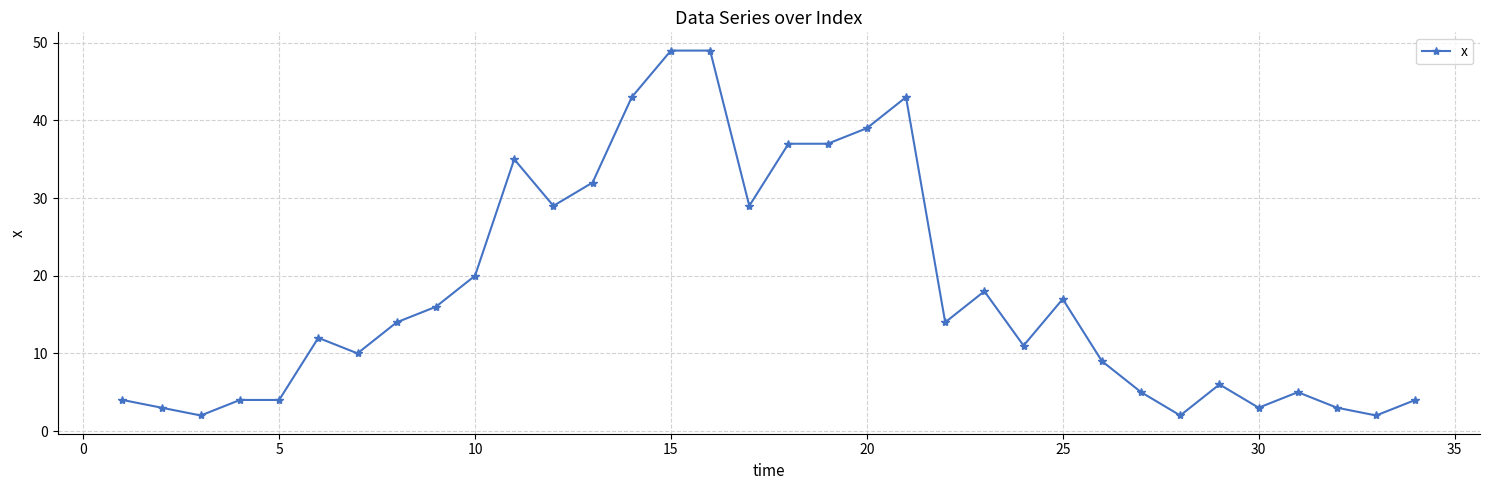

Count the number of categories in the chart.

34